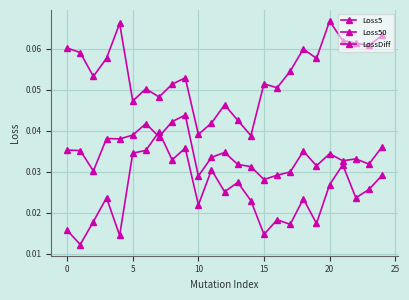

Does the chart have visible grid lines?

Yes